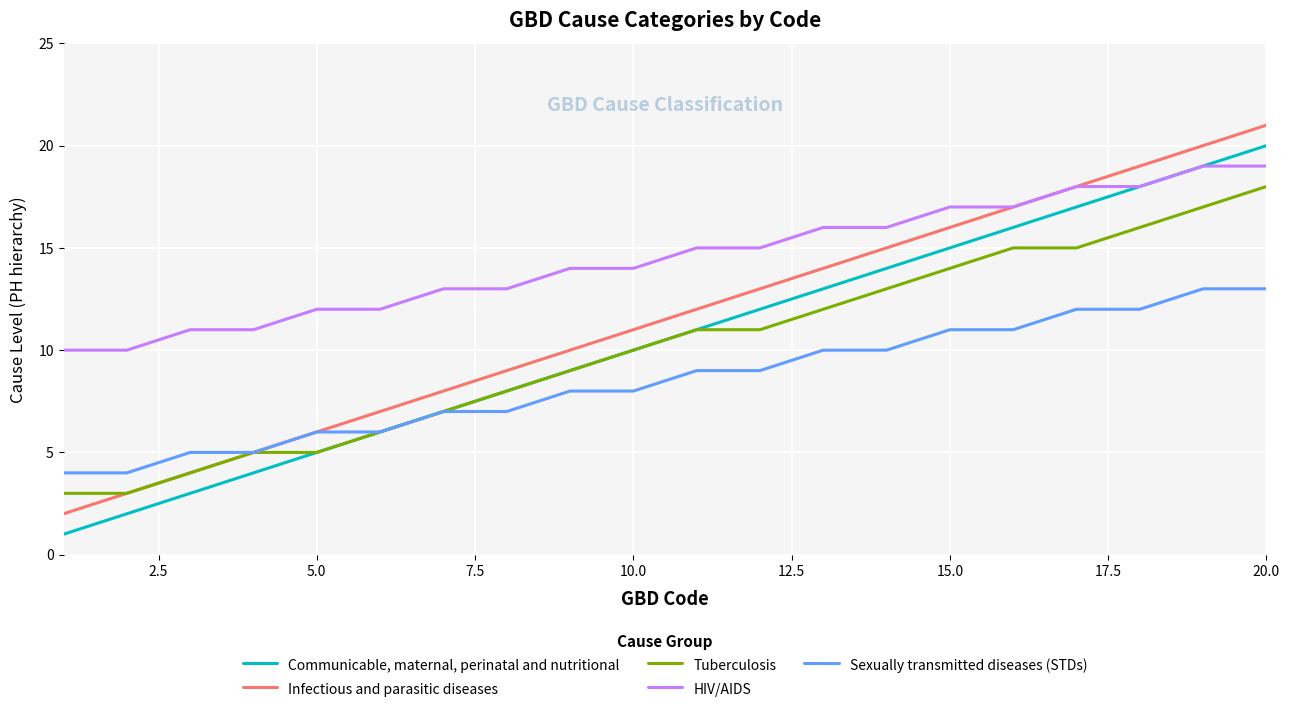

How many lines are shown in the chart?

5